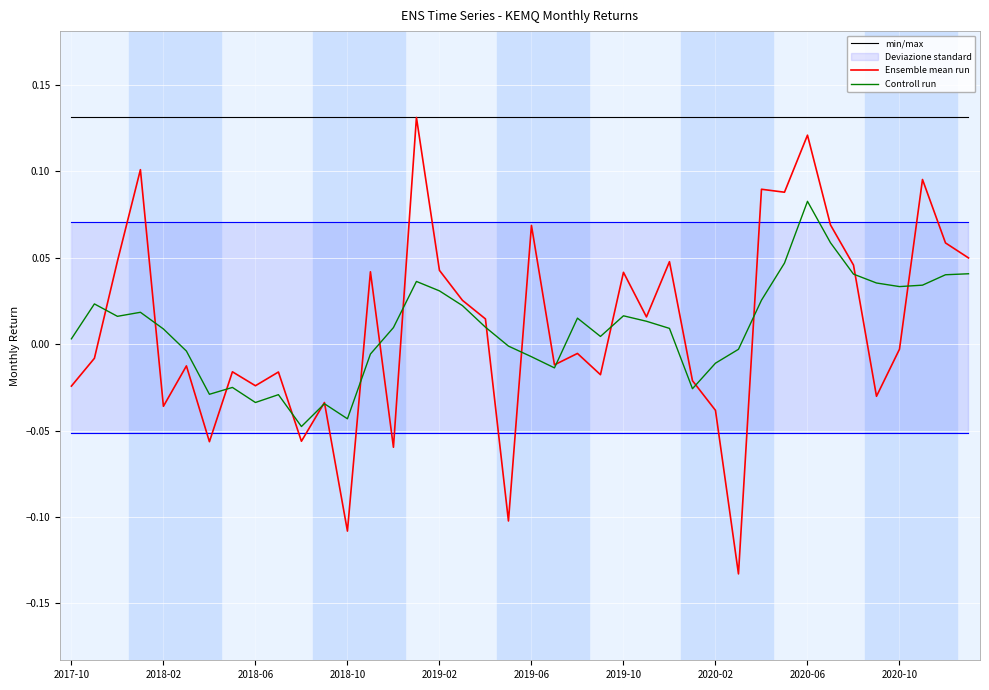

Reading left to right, transcribe all the data shown in this chart.

min/max: 0.1	0.1	0.1	0.1	0.1	0.1	0.1	0.1	0.1	0.1	0.1	0.1	0.1	0.1	0.1	0.1	0.1	0.1	0.1	0.1	0.1	0.1	0.1	0.1	0.1	0.1	0.1	0.1	0.1	0.1	0.1	0.1	0.1	0.1	0.1	0.1	0.1	0.1	0.1	0.1
Ensemble mean run: -0.0	-0.0	0.0	0.1	-0.0	-0.0	-0.1	-0.0	-0.0	-0.0	-0.1	-0.0	-0.1	0.0	-0.1	0.1	0.0	0.0	0.0	-0.1	0.1	-0.0	-0.0	-0.0	0.0	0.0	0.0	-0.0	-0.0	-0.1	0.1	0.1	0.1	0.1	0.0	-0.0	-0.0	0.1	0.1	0.0
Controll run: 0.0	0.0	0.0	0.0	0.0	-0.0	-0.0	-0.0	-0.0	-0.0	-0.0	-0.0	-0.0	-0.0	0.0	0.0	0.0	0.0	0.0	-0.0	-0.0	-0.0	0.0	0.0	0.0	0.0	0.0	-0.0	-0.0	-0.0	0.0	0.0	0.1	0.1	0.0	0.0	0.0	0.0	0.0	0.0